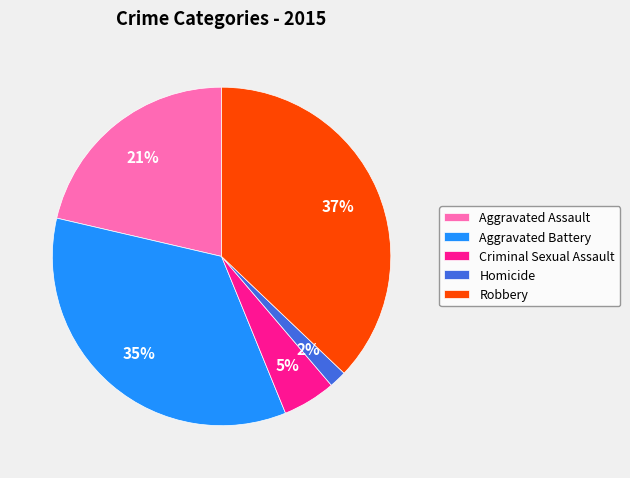

What percentage is the Criminal Sexual Assault slice, to the nearest percent?

5%